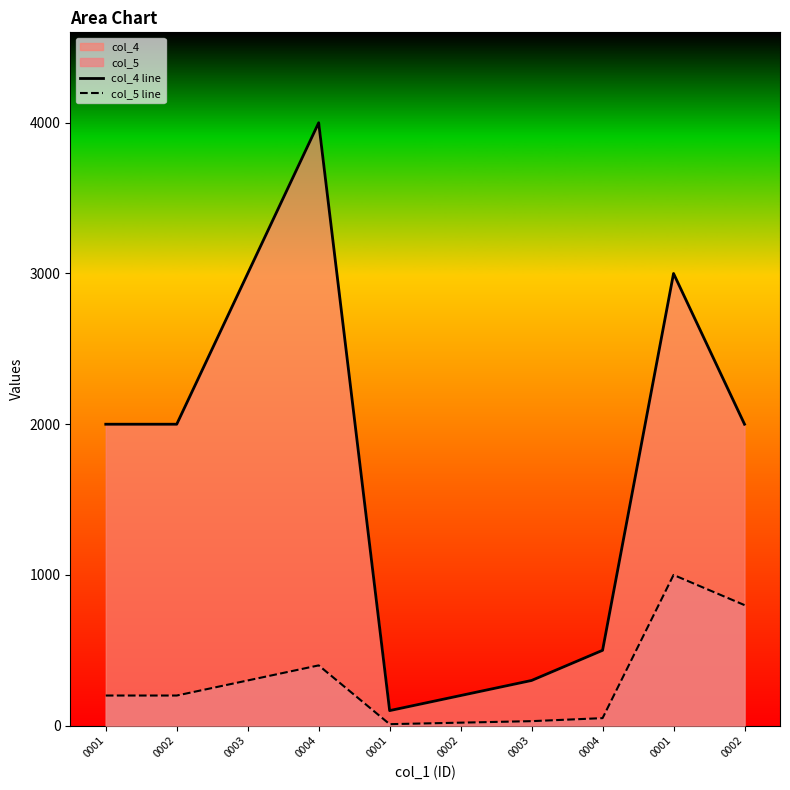

True or false: col_5 line and col_4 line intersect in this chart.

False